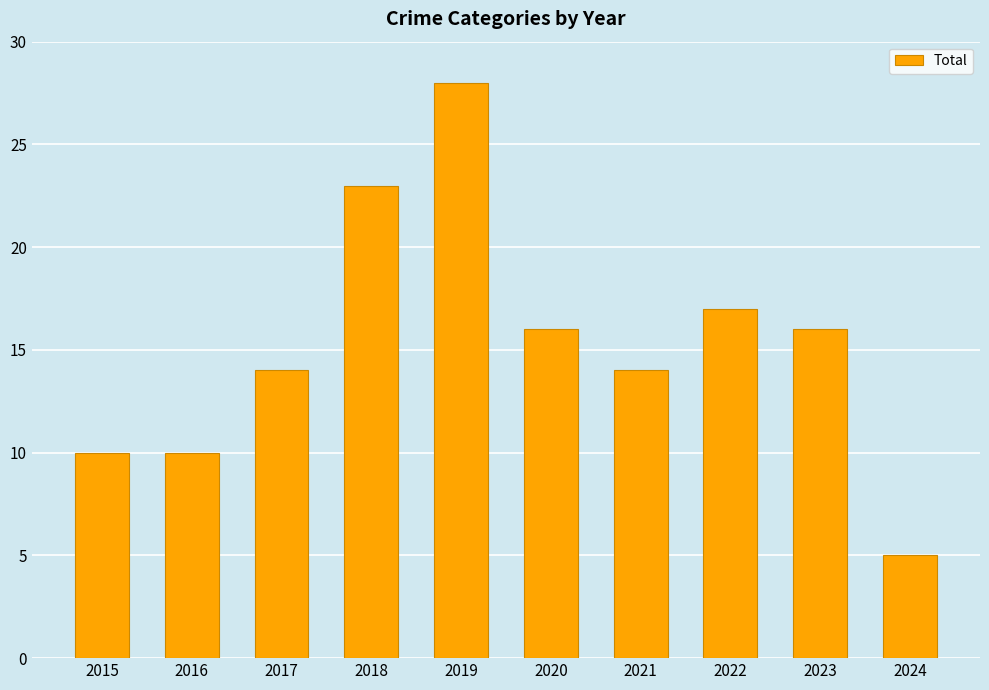

What is the approximate value at 2024, to the nearest 5?

5